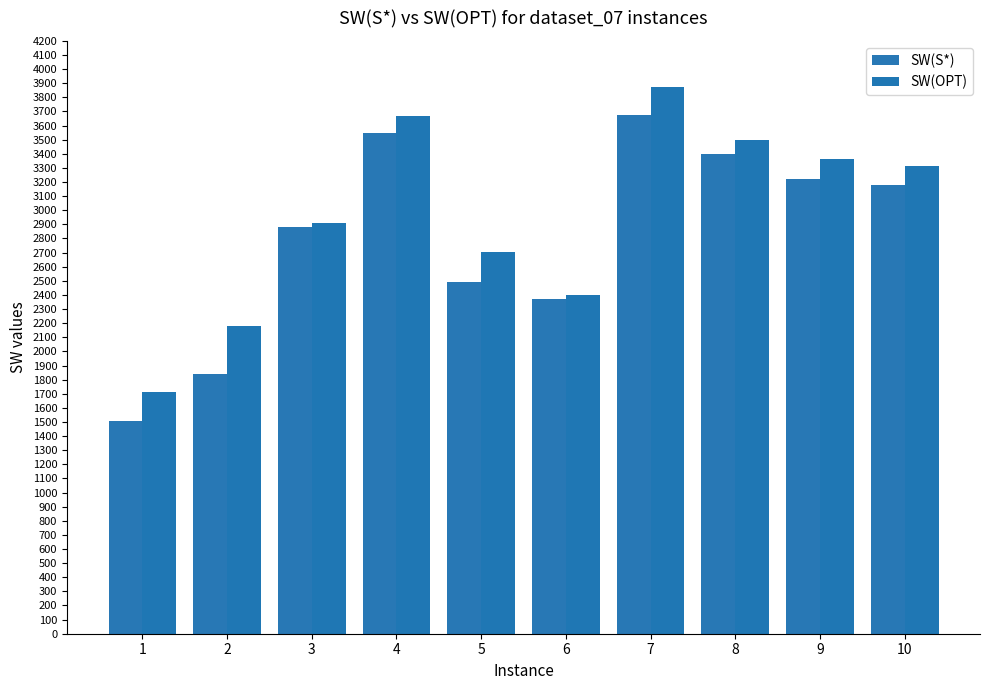

What is the value of the SW(S*) bar at the 10th from the left?

3182